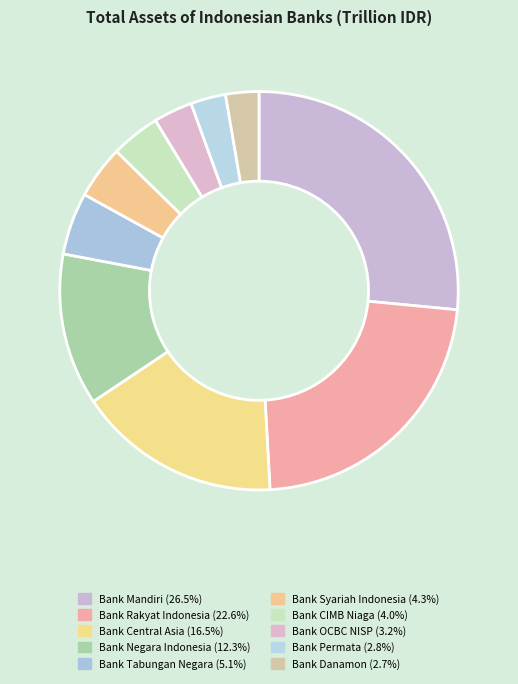

Count the number of slices in the pie.

10